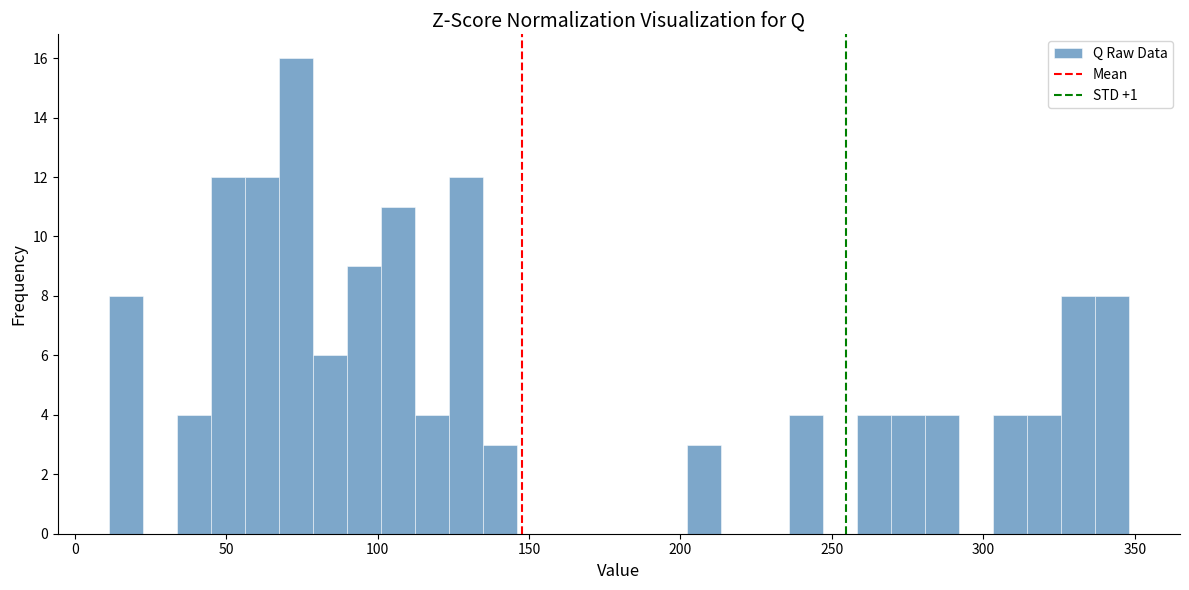

Read against the x-axis, roughly where is the centre of the tallest bar?

75